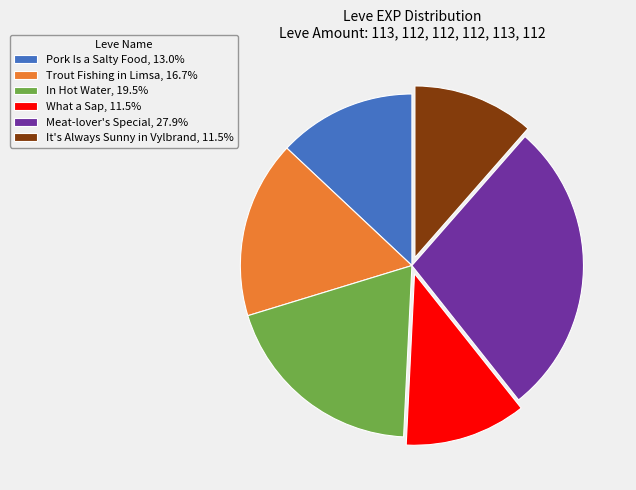

Approximately how many times larger is the value at Trout Fishing in Limsa compared to Meat-lover's Special?

0.6